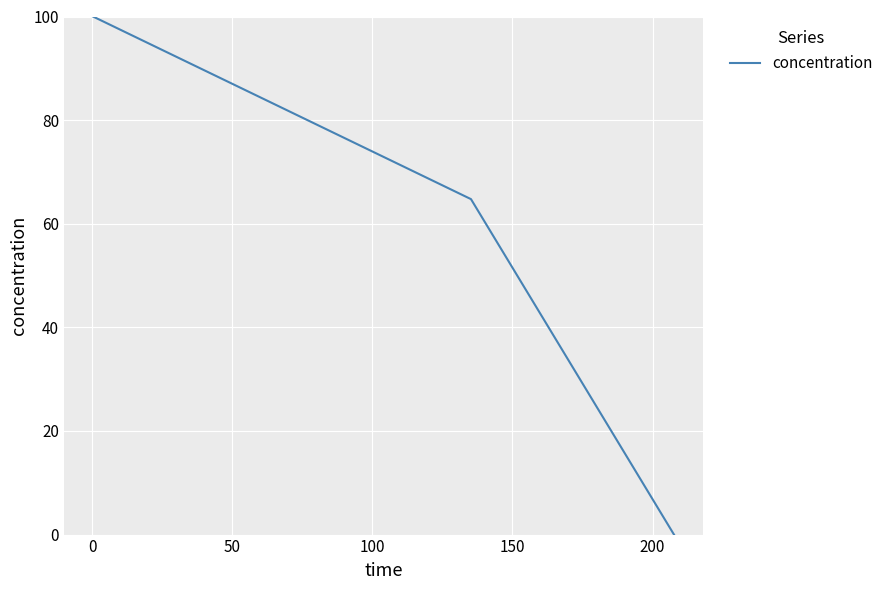

What is the maximum value shown in the chart?

100.0